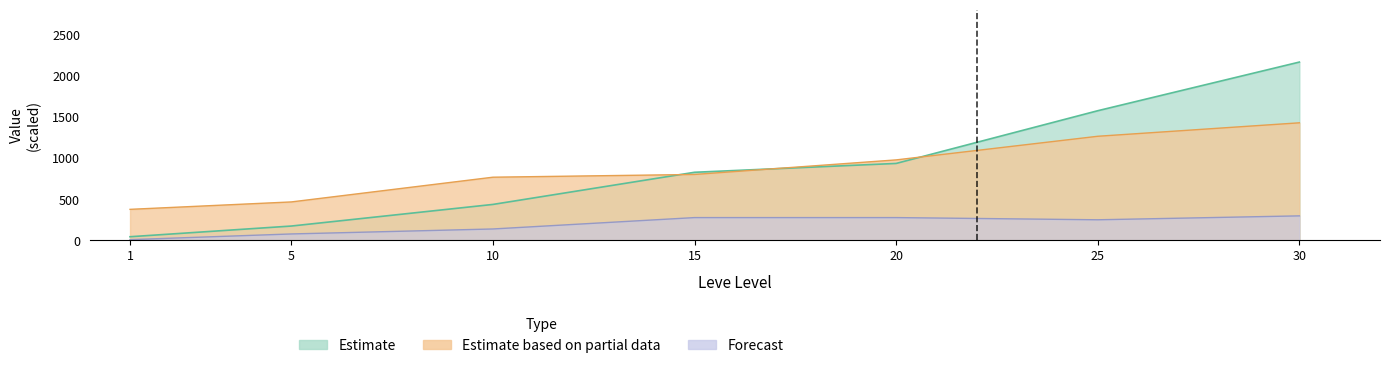

How many data points in currentAveragePrice (Forecast) are above 250?

3